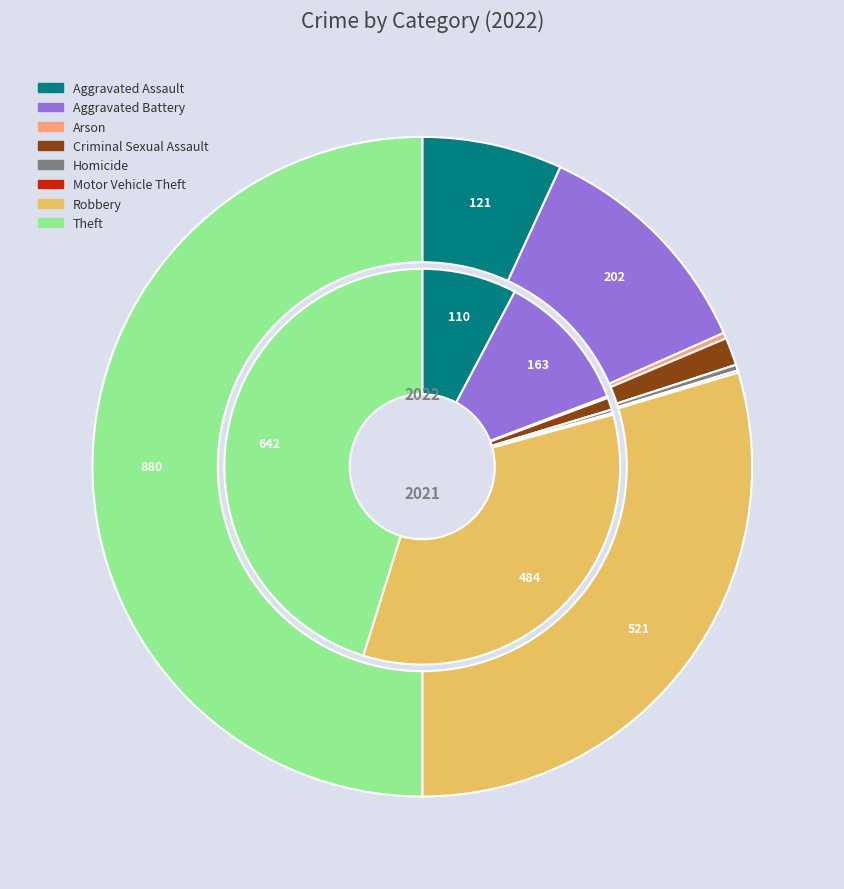

Rank the series at 6 from highest to lowest value.

values_2022, values_2021